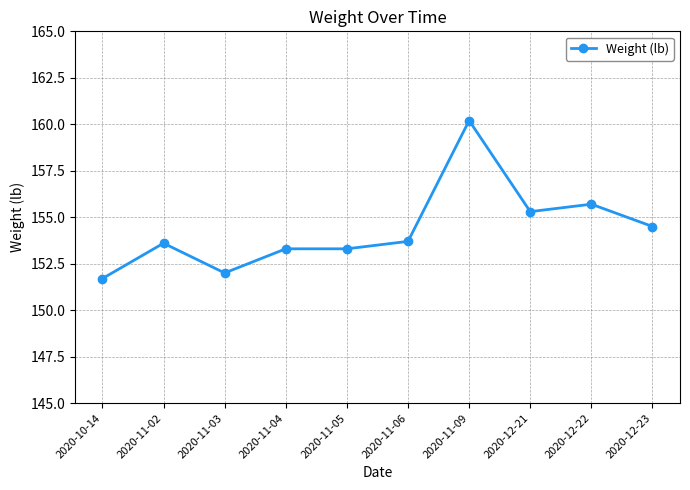

How many data points are above 153?

8